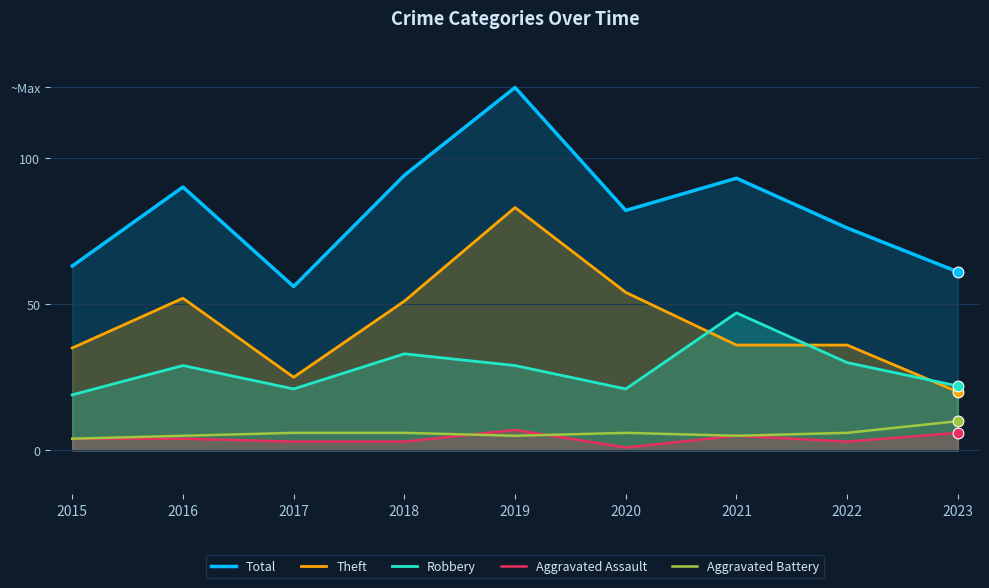

Is the value of Total at 2021 greater than the value of Robbery at 2022?

Yes